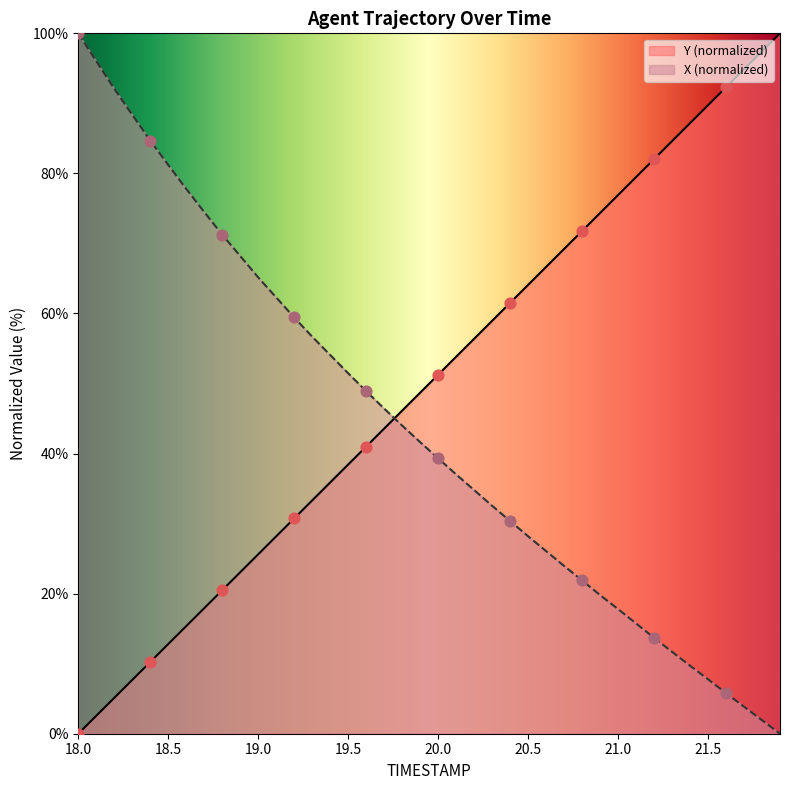

At how many categories does at least one series exceed 33?

40